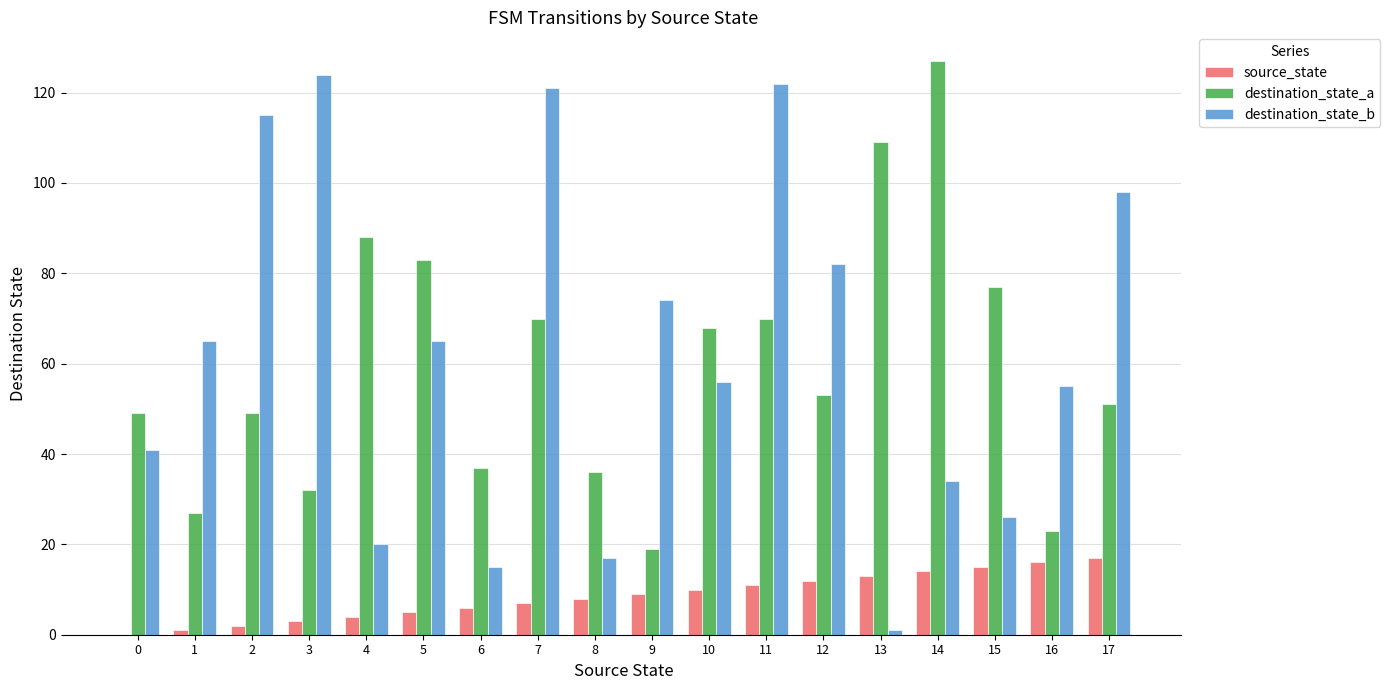

Which series has the widest spread of values?

destination_state_b